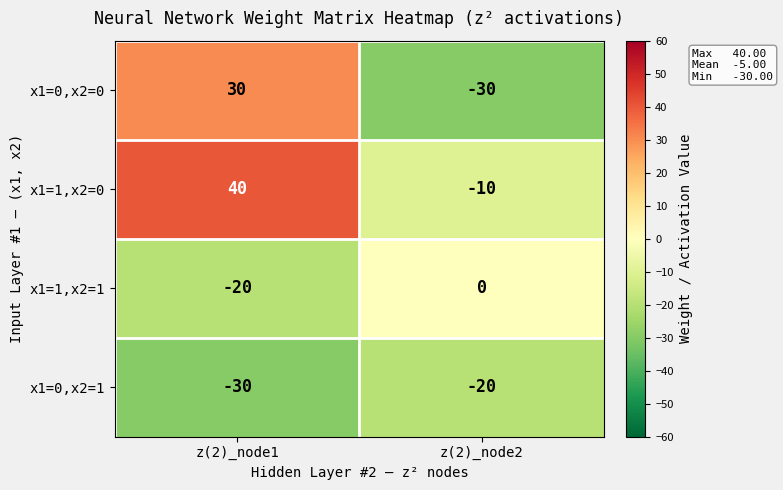

Reading left to right, list all the values displayed in this chart.

x1=0,x2=0: z(2)_node1=30	z(2)_node2=-30
x1=1,x2=0: z(2)_node1=40	z(2)_node2=-10
x1=1,x2=1: z(2)_node1=-20	z(2)_node2=0
x1=0,x2=1: z(2)_node1=-30	z(2)_node2=-20